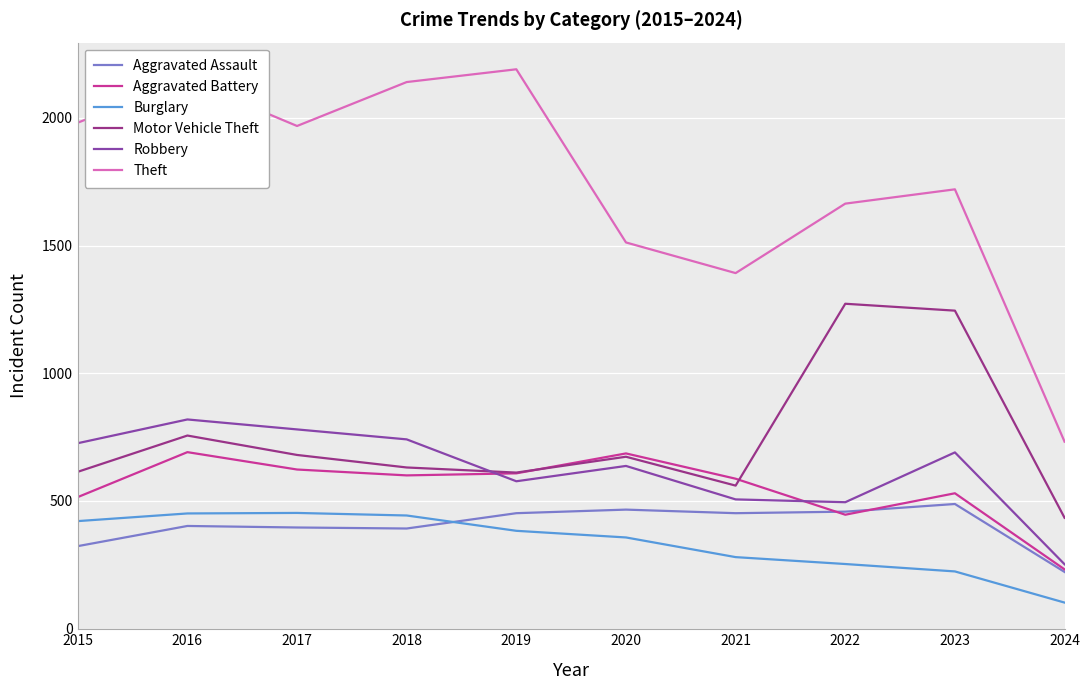

Where do Aggravated Battery and Robbery first cross each other?

2018 and 2019